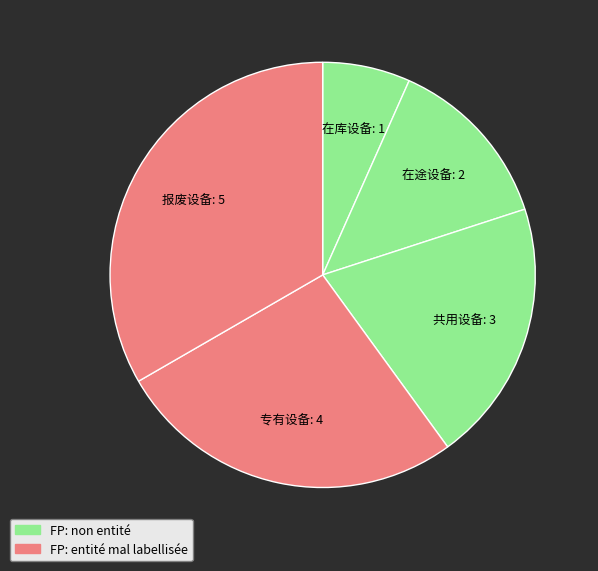

Which slice is the largest?

报废设备